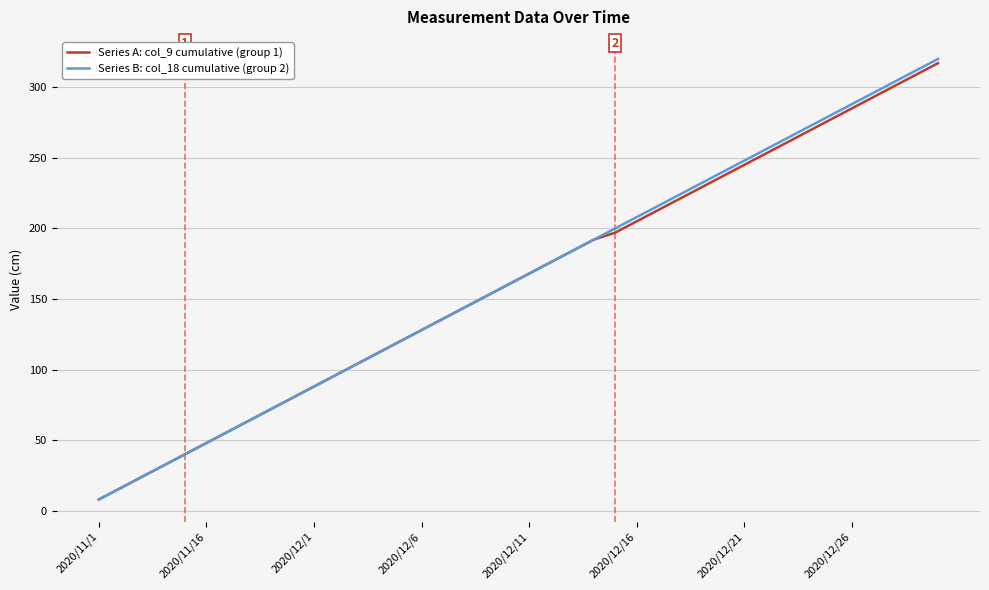

What is the smallest value displayed?

8